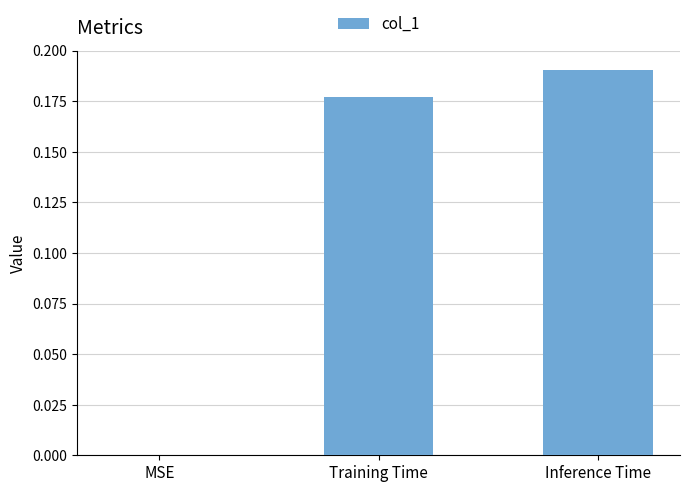

What is the change in value from MSE to Inference Time?

+0.2